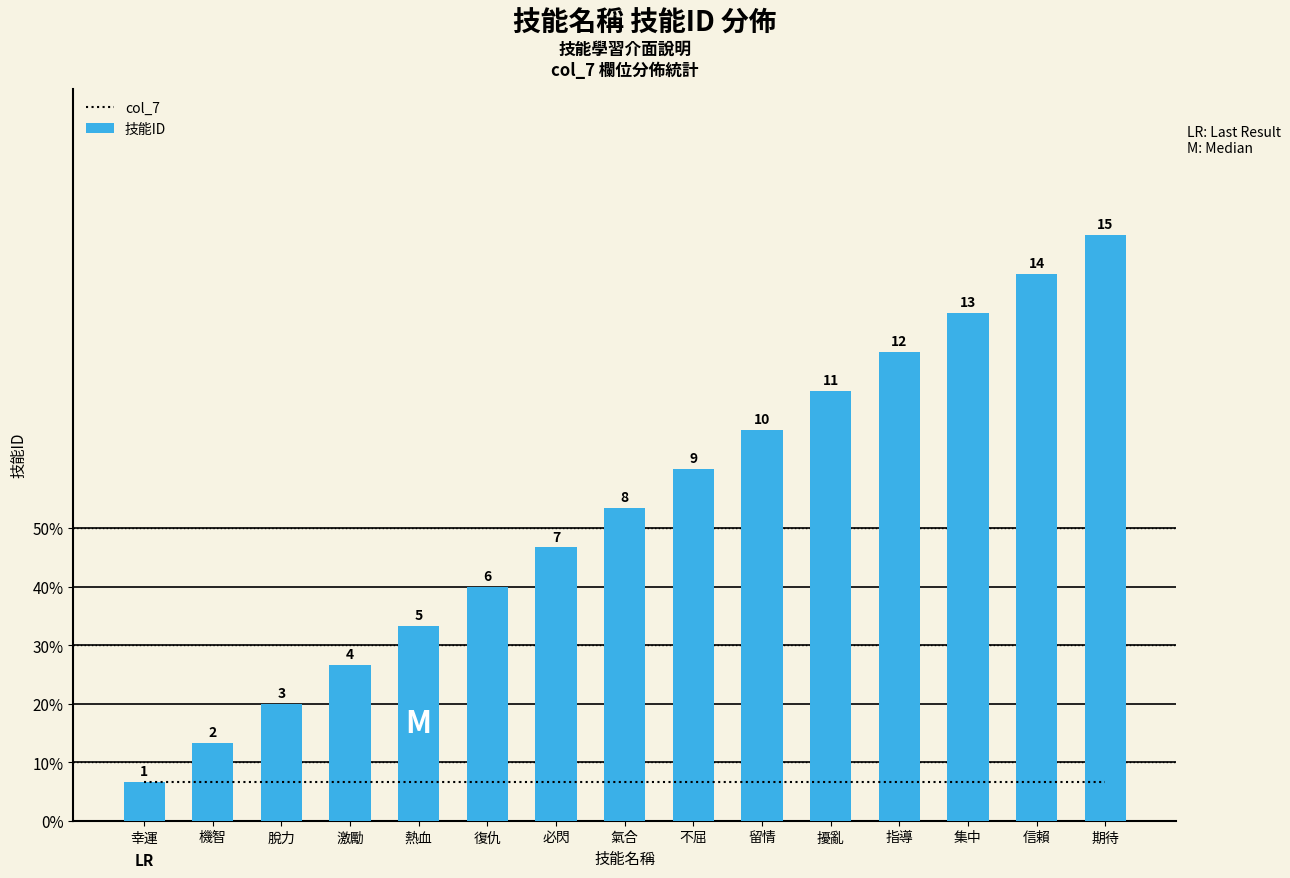

What is the greatest value displayed?

15